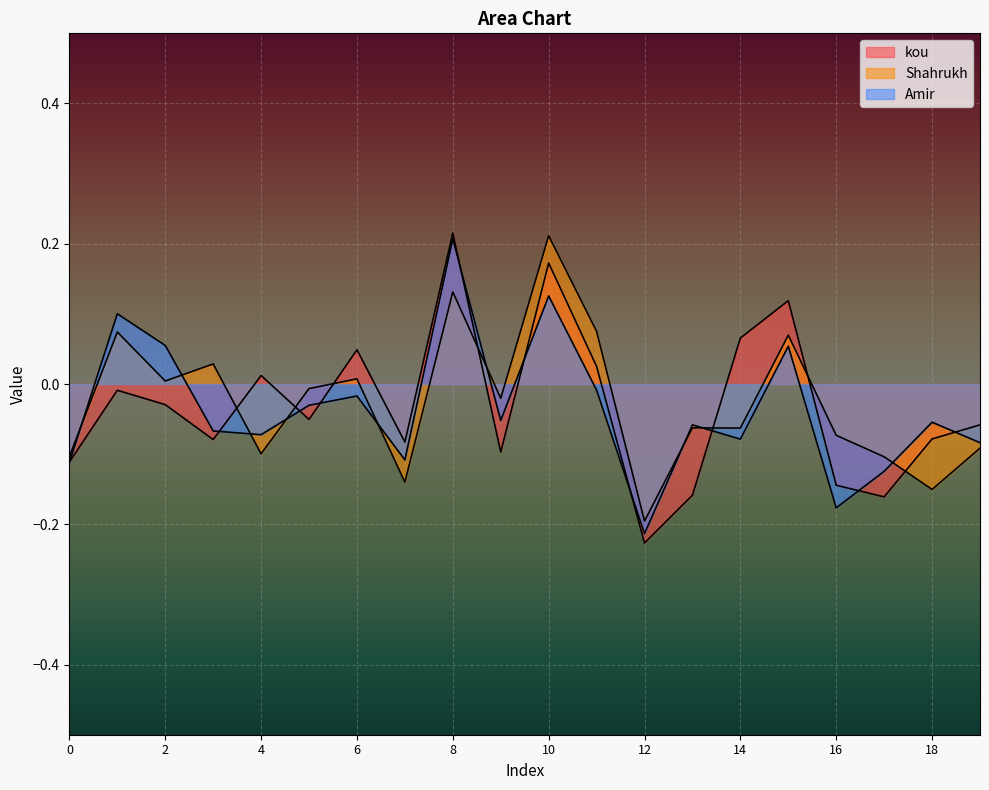

Rank the series by their average value, from lowest to highest.

Amir, kou, Shahrukh